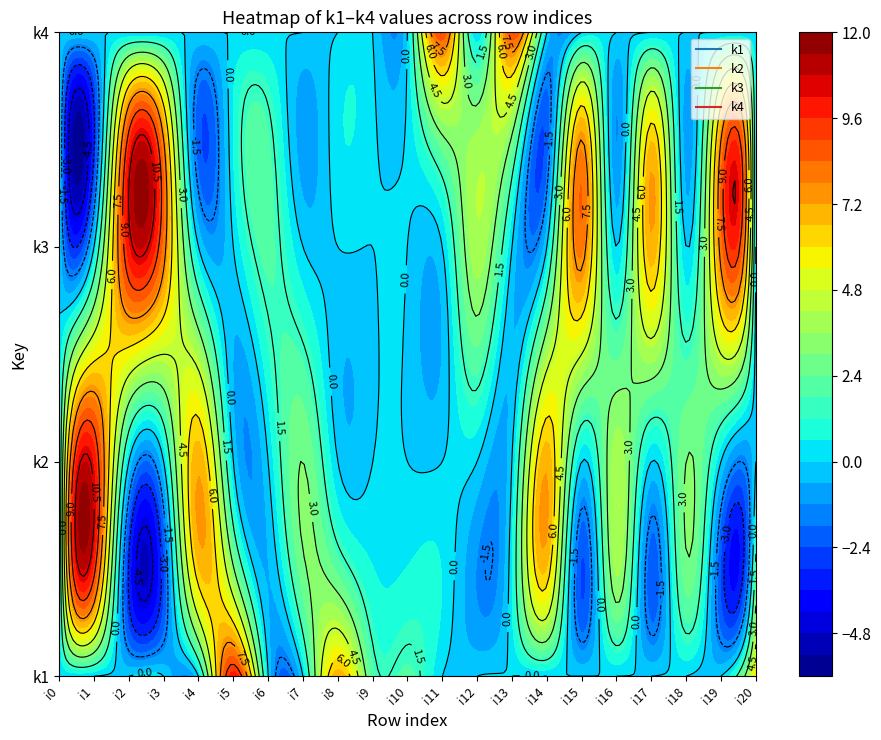

How many positive values does the k3 series have?

14